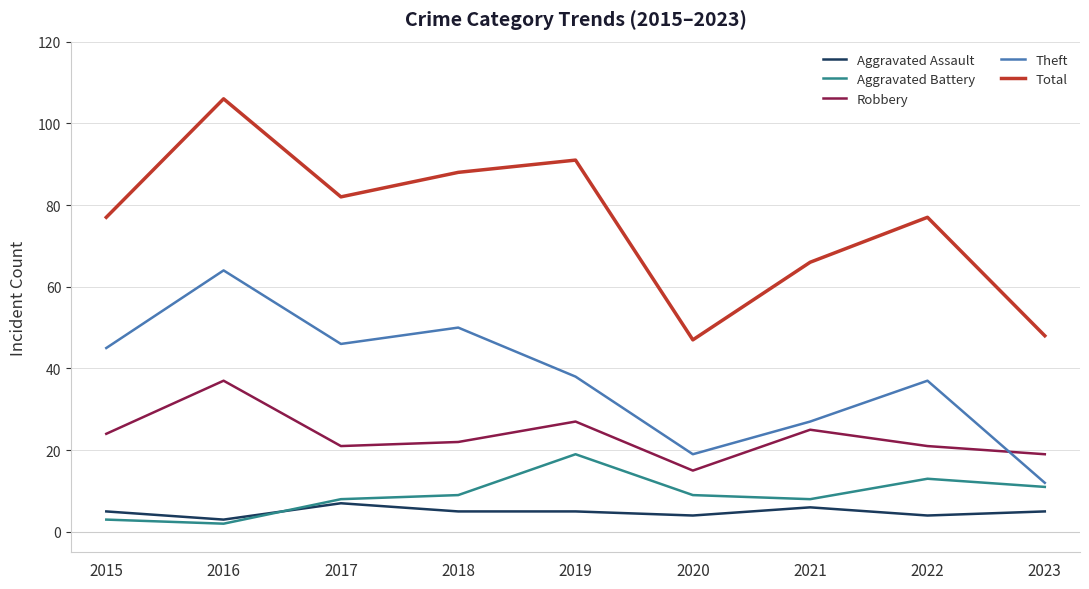

Is it true that Robbery equals 6 at 2023?

False